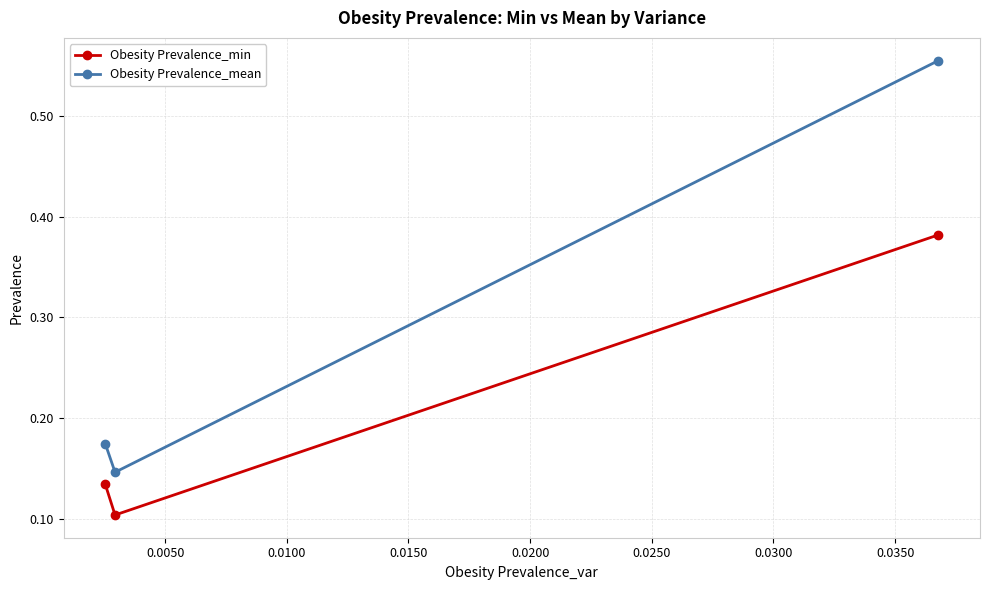

List the series in order of their overall mean, lowest first.

Obesity Prevalence_min, Obesity Prevalence_mean